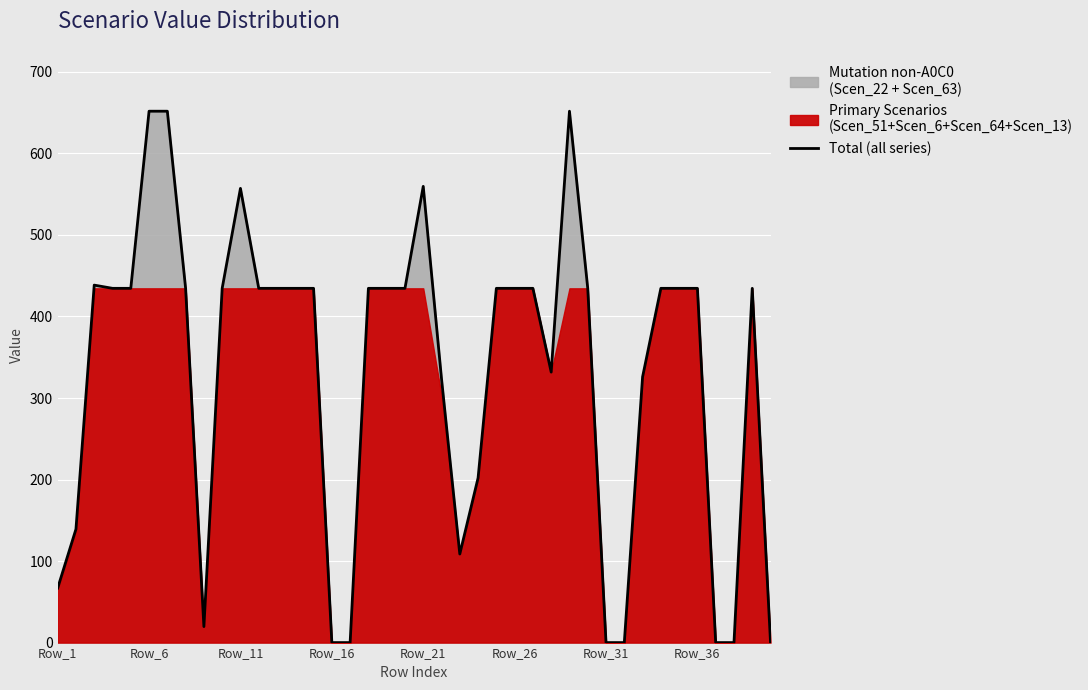

What is the maximum value for Total (all series)?

651.8